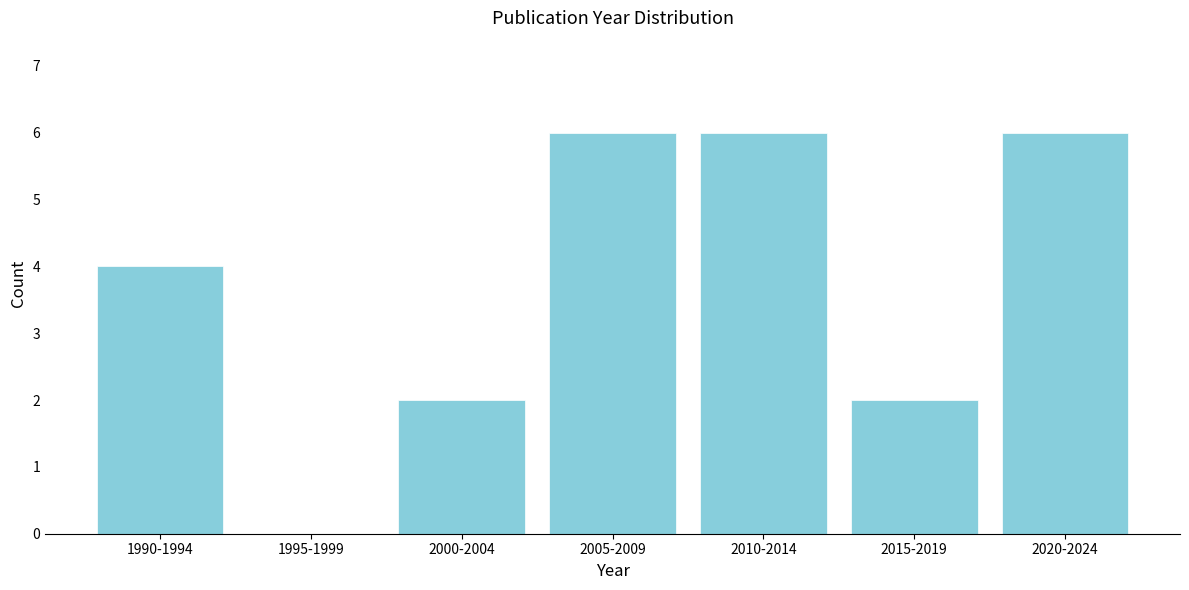

Reading left to right, transcribe all the data shown in this chart.

1990-1994=4	1995-1999=0	2000-2004=2	2005-2009=6	2010-2014=6	2015-2019=2	2020-2024=6